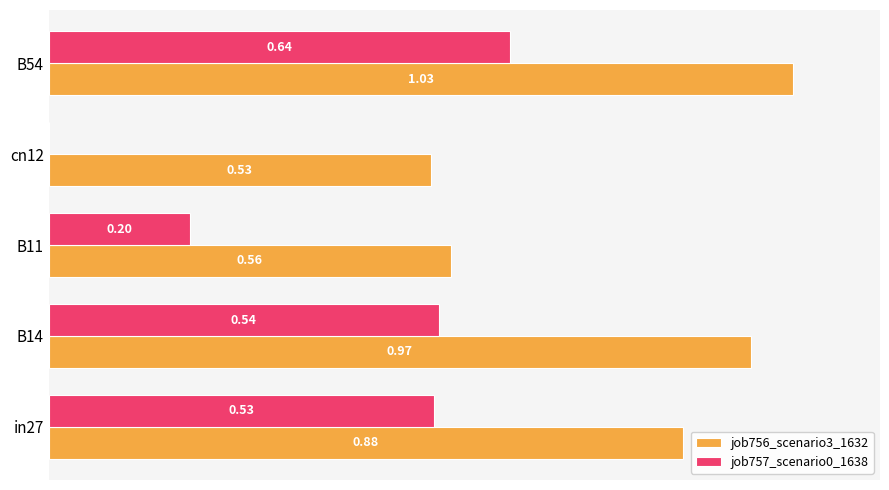

Is the value of job756_scenario3_1632 at cn12 greater than the value of job757_scenario0_1638 at B11?

Yes